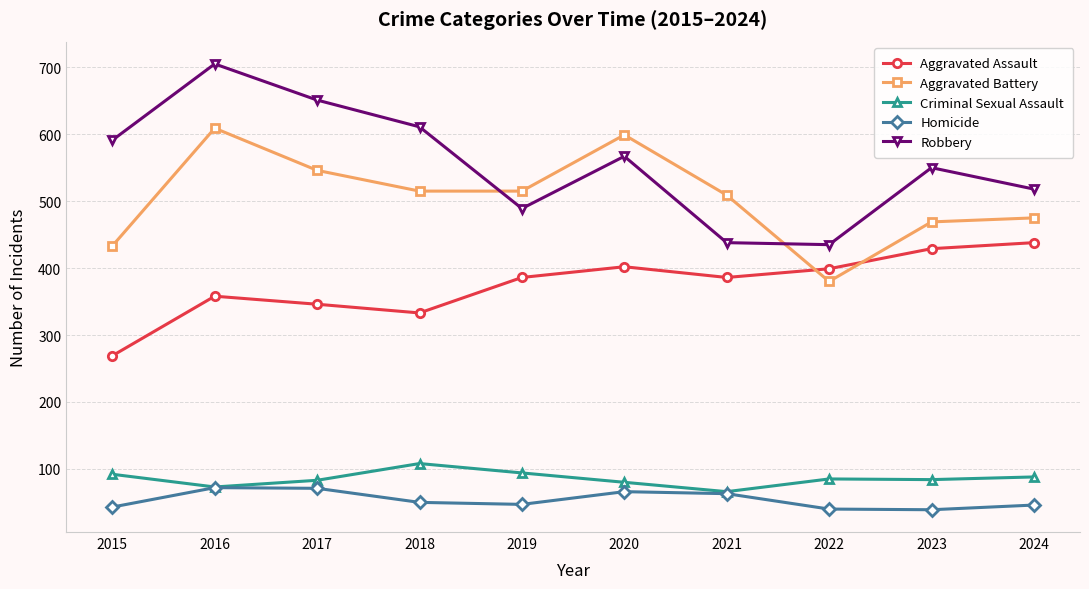

What is the value of the Robbery point at the 1st from the left?

591